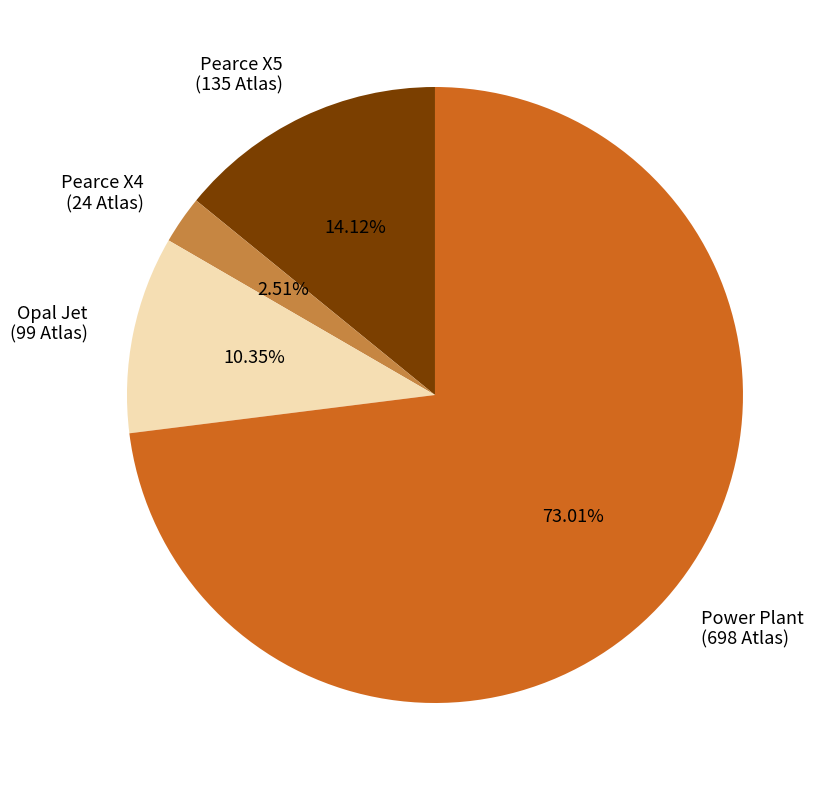

What percentage is the Pearce X4 slice, to the nearest percent?

3%